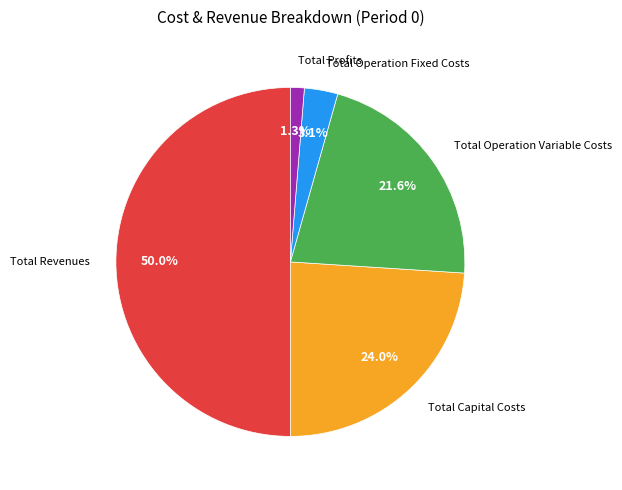

How many segments does this pie chart have?

5